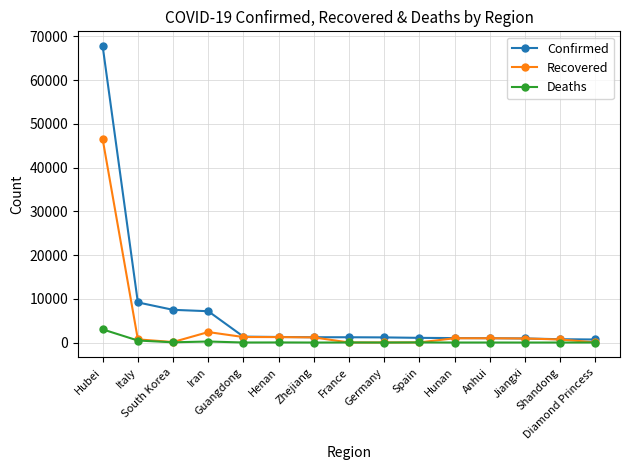

How many values in the Recovered series are below 923?

7